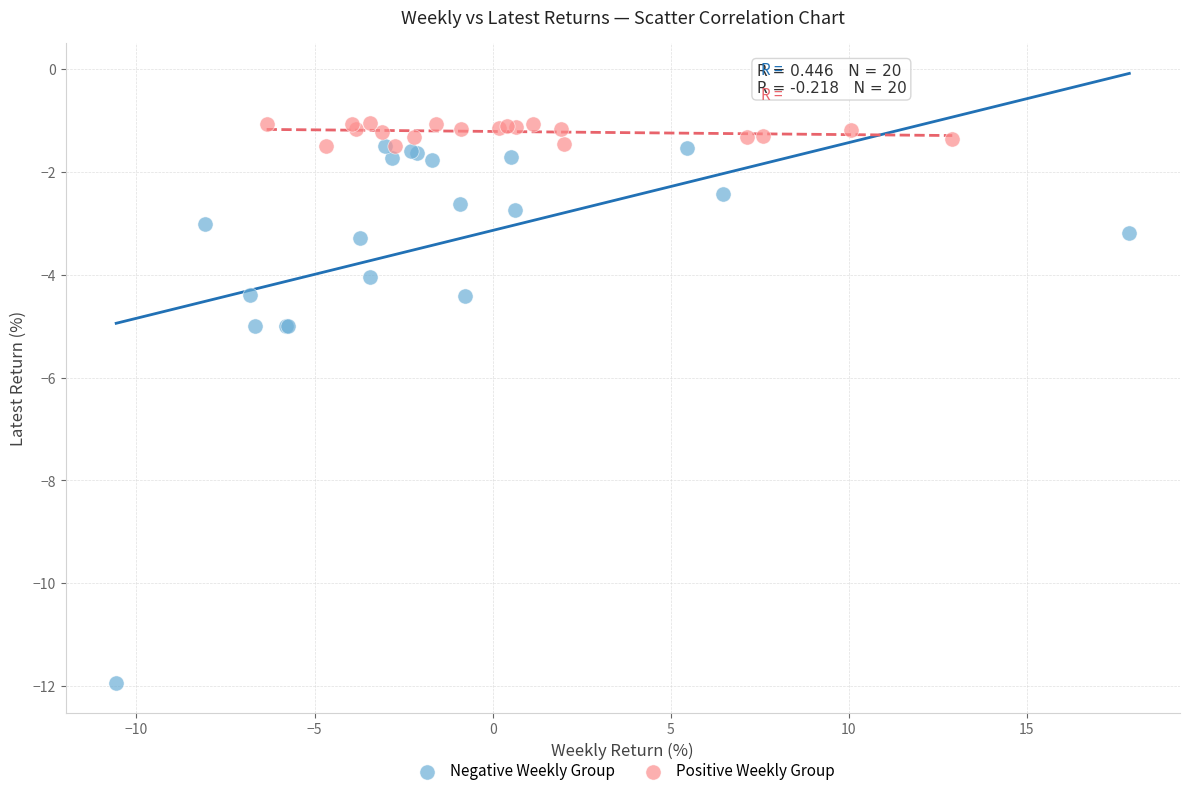

Which series contains the highest Y value?

Positive Weekly Group